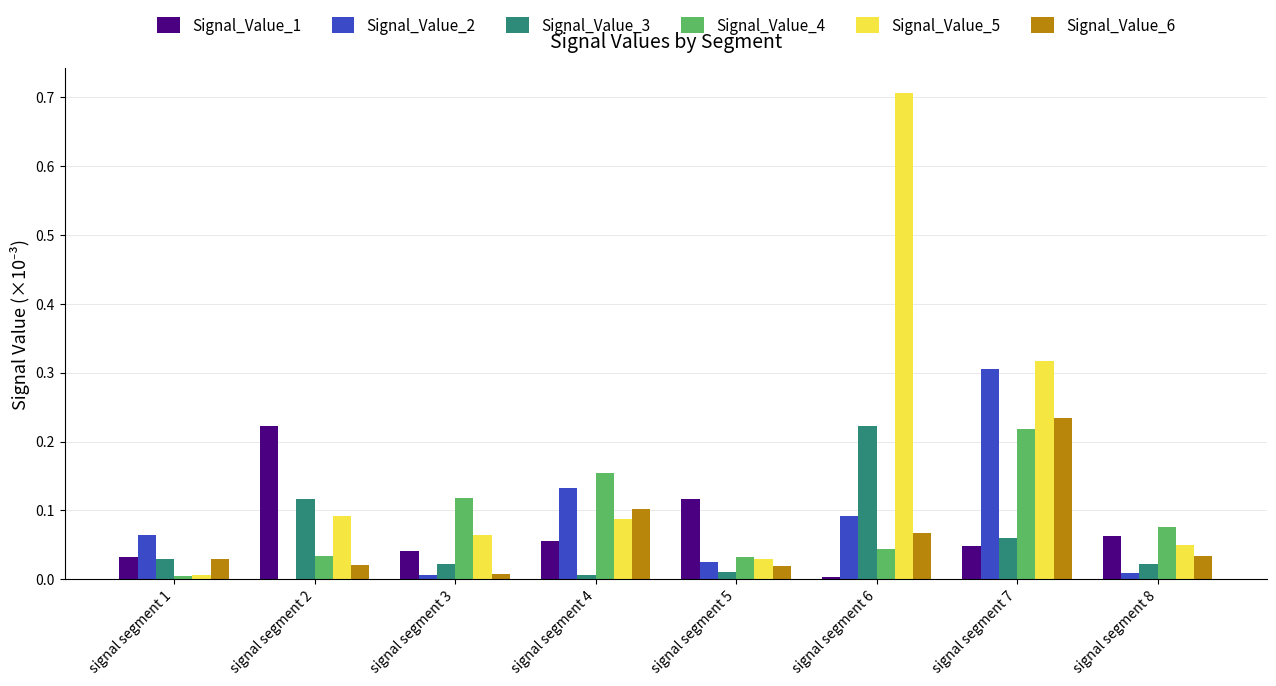

At which category does the chart reach its peak across all series?

signal segment 6